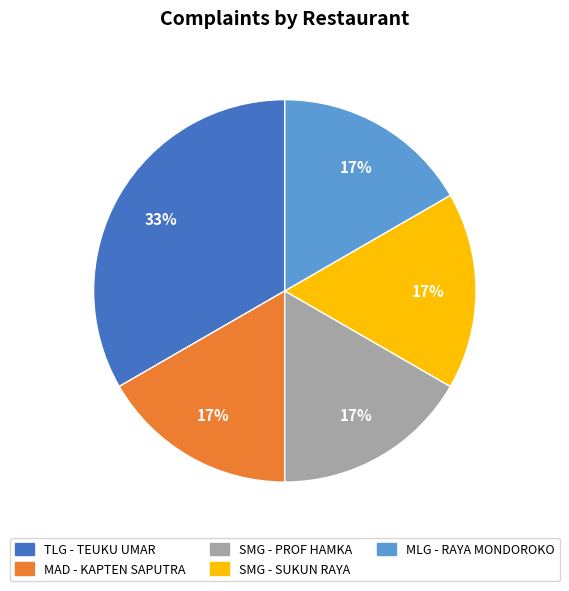

To the nearest percent, what percentage of the pie is TLG - TEUKU UMAR?

33%